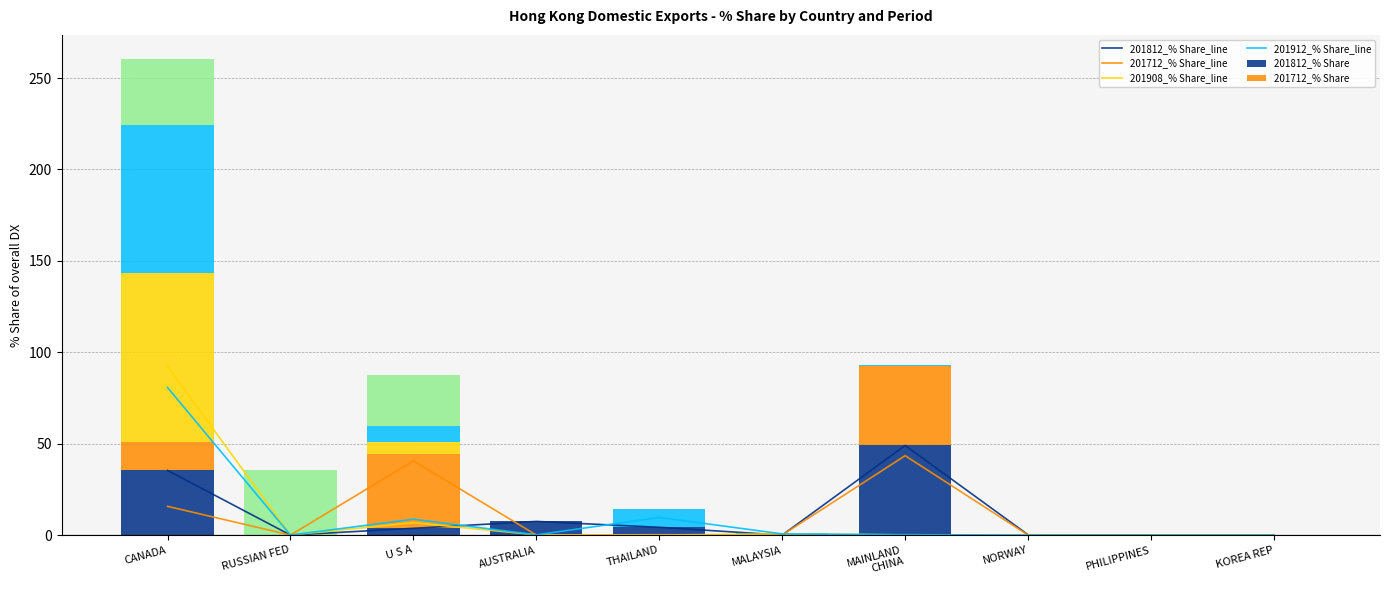

The 201912_% Share_line series shows 51.4 at RUSSIAN FED. True or false?

False